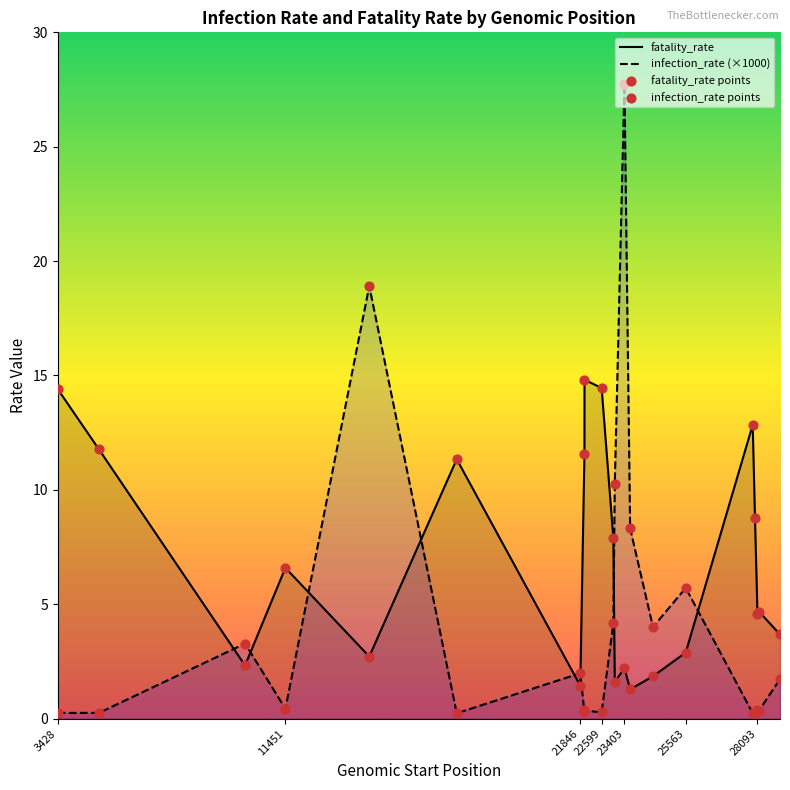

Which series has the largest total across all categories?

fatality_rate